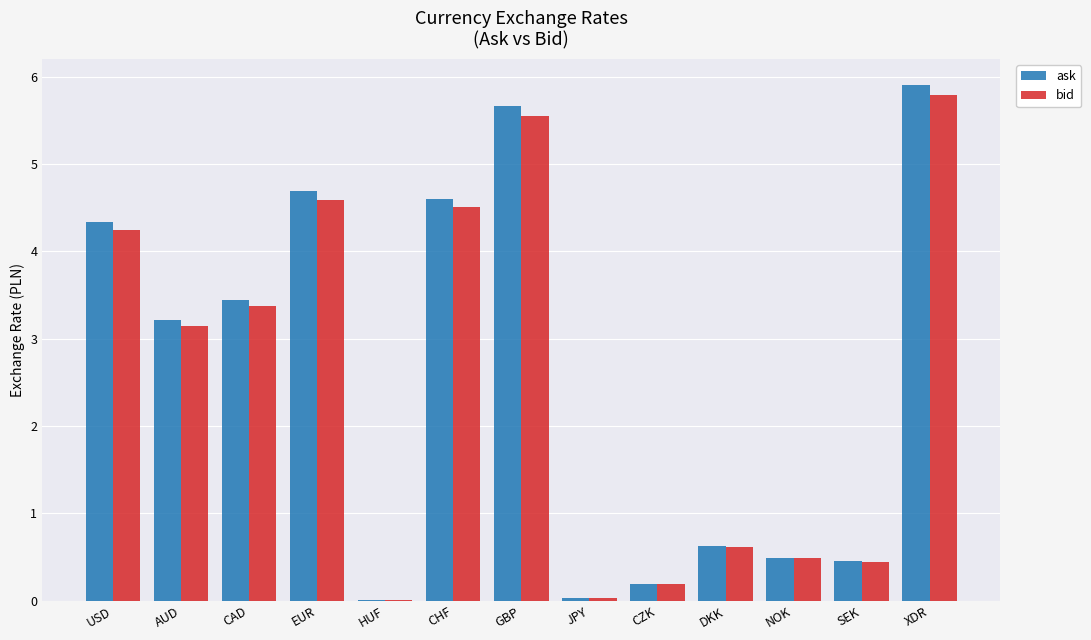

How many data points in ask are above 3?

7